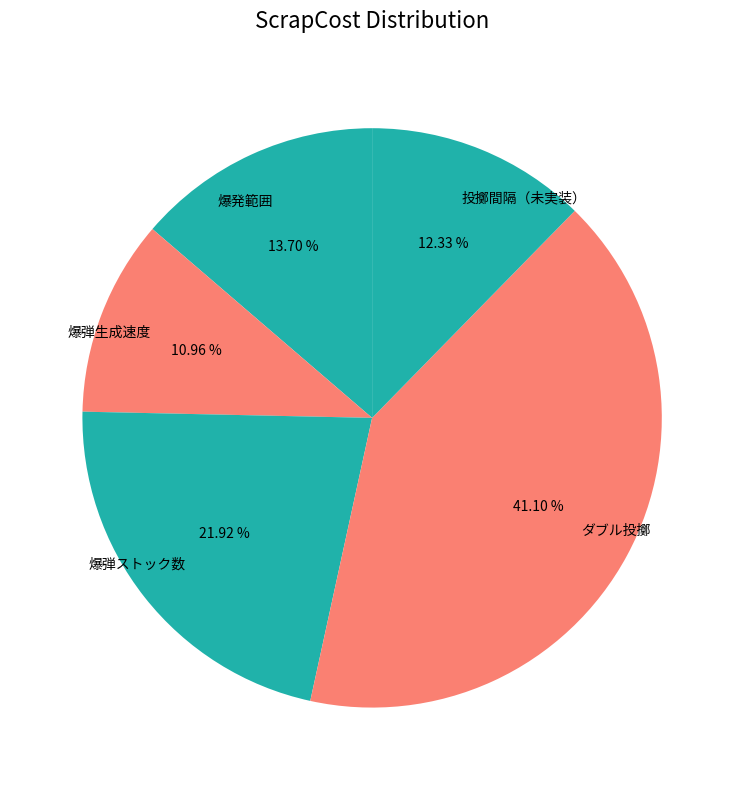

The 爆弾生成速度 slice represents 11% of the pie. True or false?

True